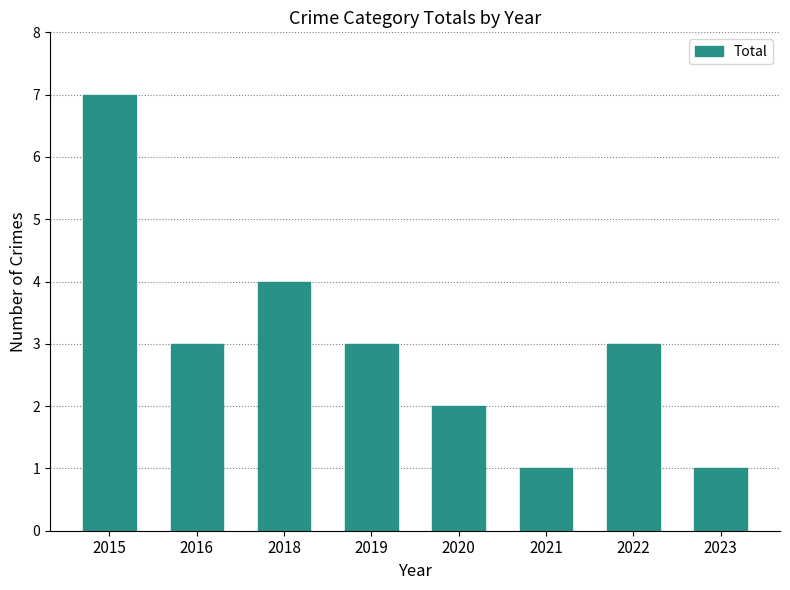

How many values are between 2 and 4?

5